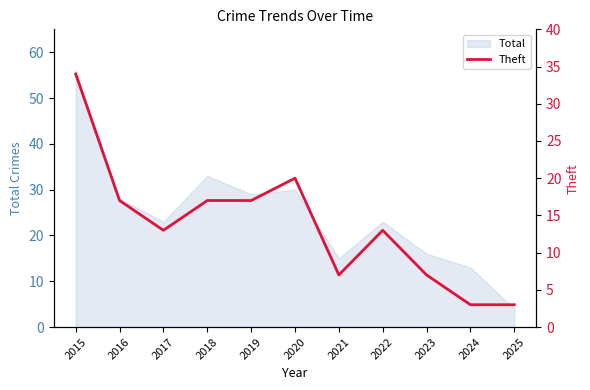

How many values are below 13?

4